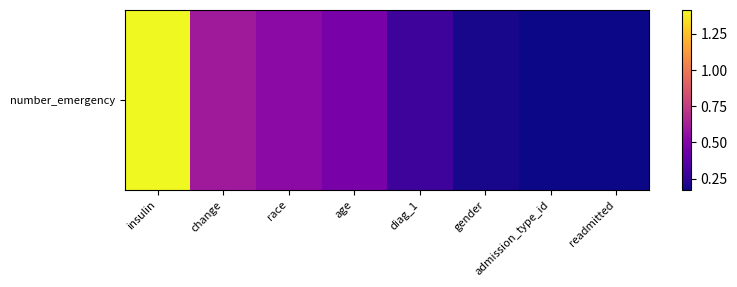

What is the greatest value displayed?

1.4